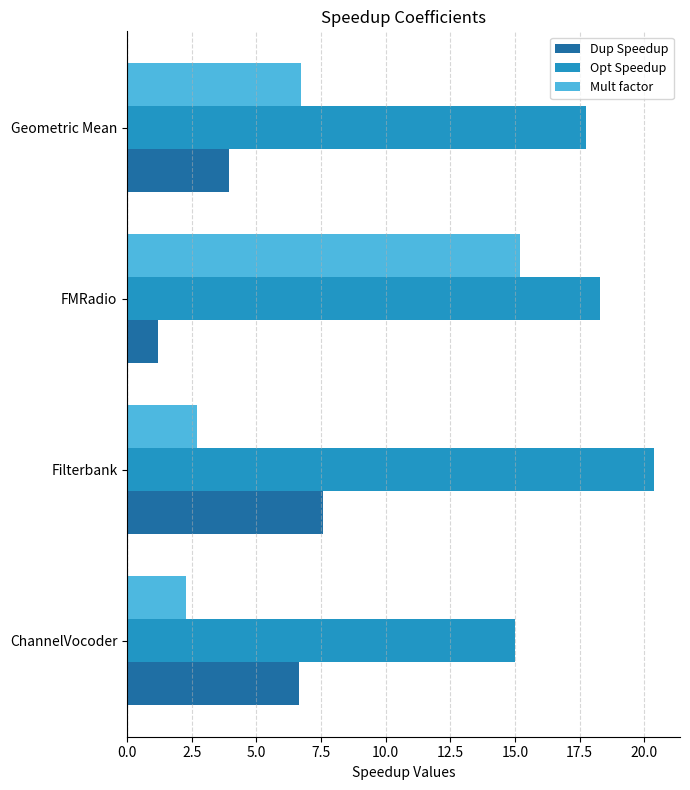

True or false: Mult factor has a value of 6.7 at Geometric Mean.

True